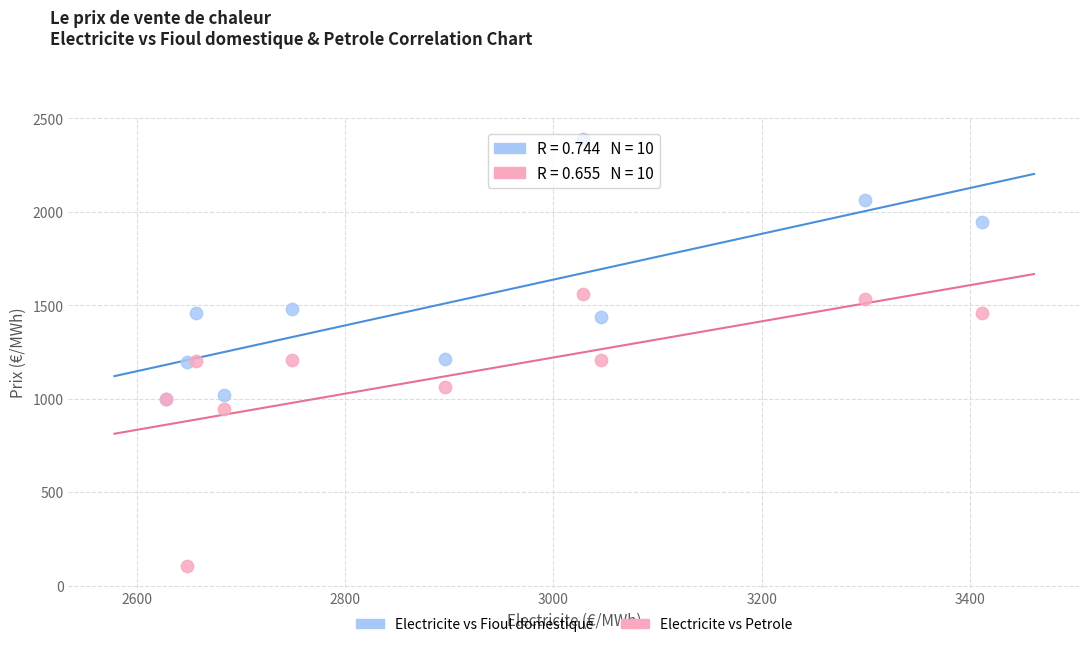

In the Electricite vs Petrole series, what Y value is closest to 832?

947.1